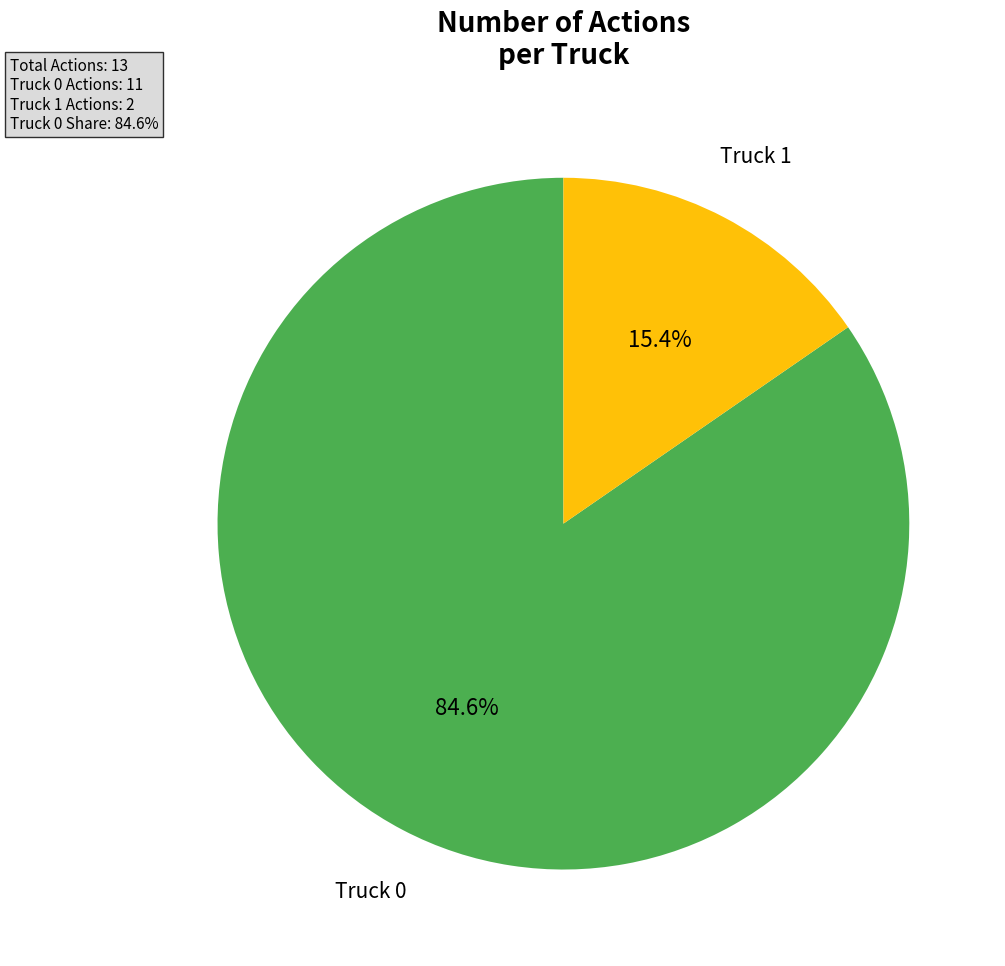

Is there a majority slice in this chart?

Yes